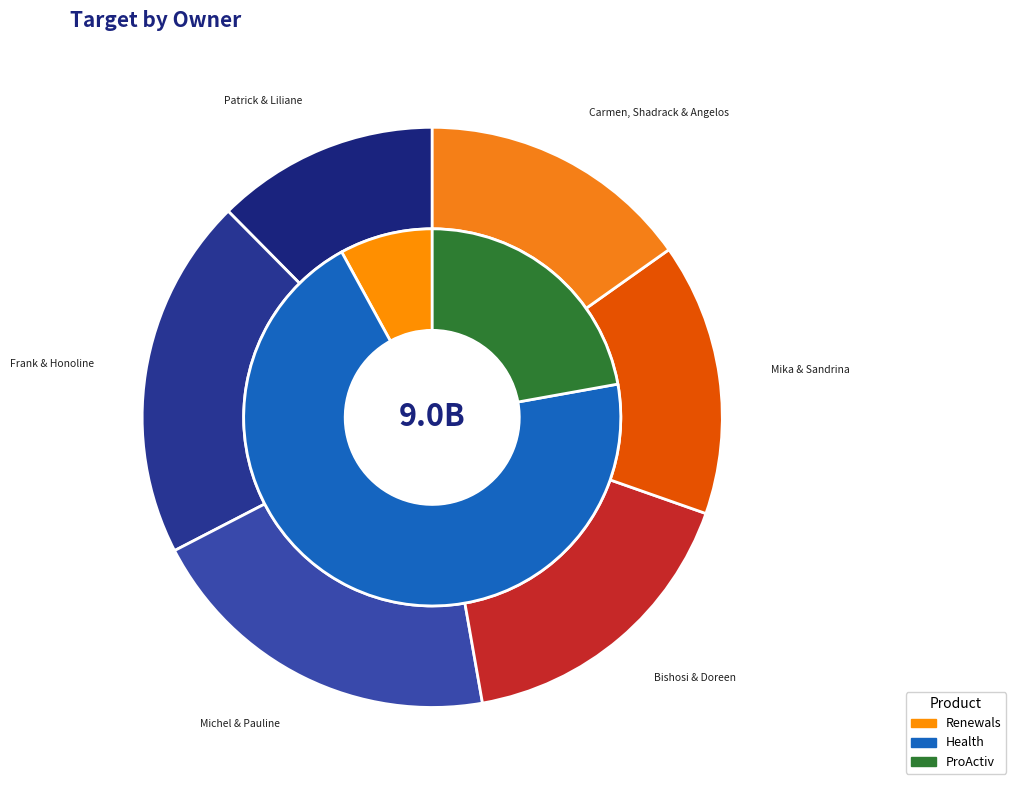

Count the number of slices in the pie.

6